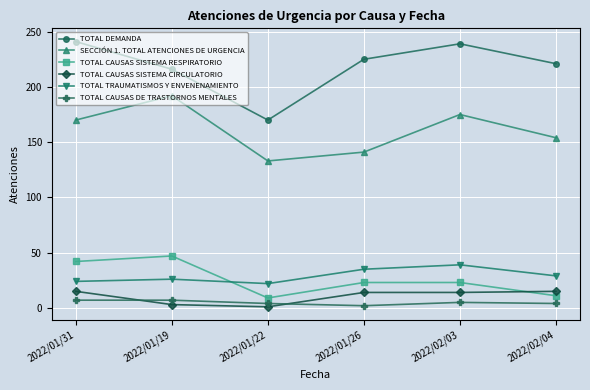

What position from the right is 2022/01/26?

3